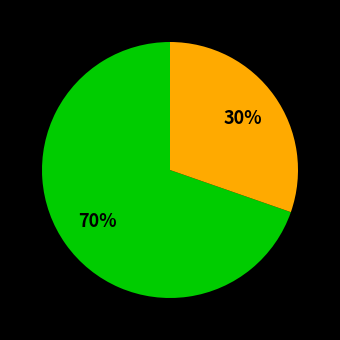

To the nearest percent, what is the average slice percentage?

50%